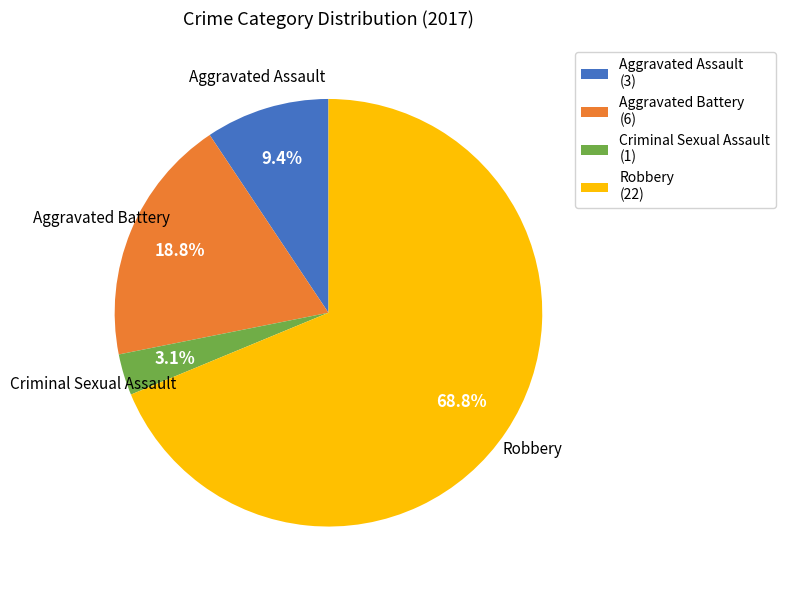

Rank the categories by value from lowest to highest.

Criminal Sexual Assault, Aggravated Assault, Aggravated Battery, Robbery